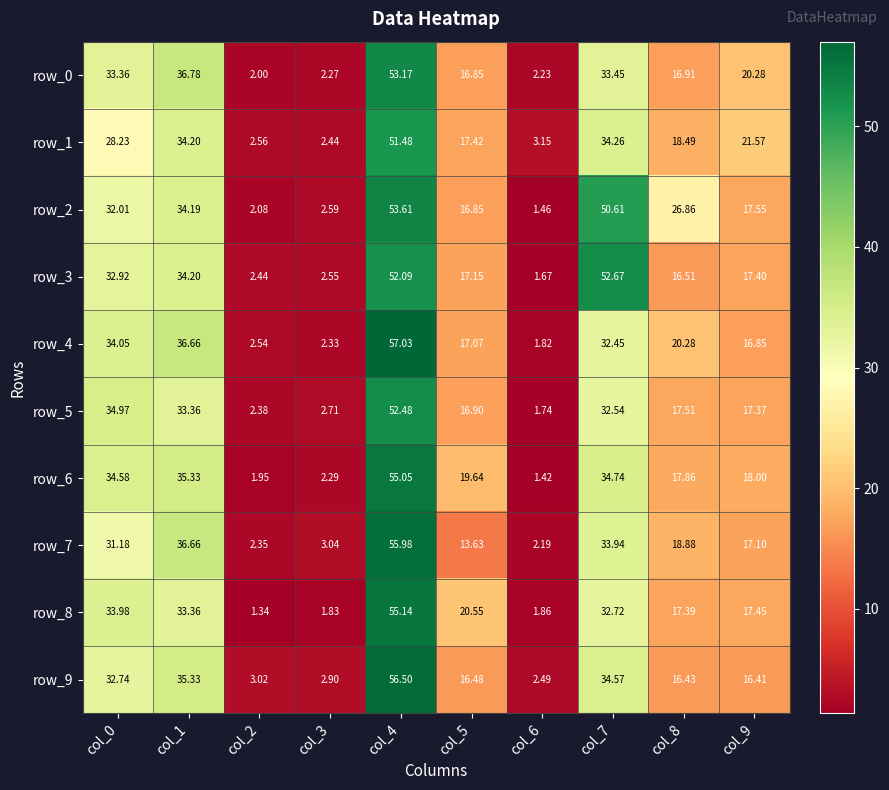

Is the value of row_9 at col_1 greater than the value of row_3 at col_7?

No